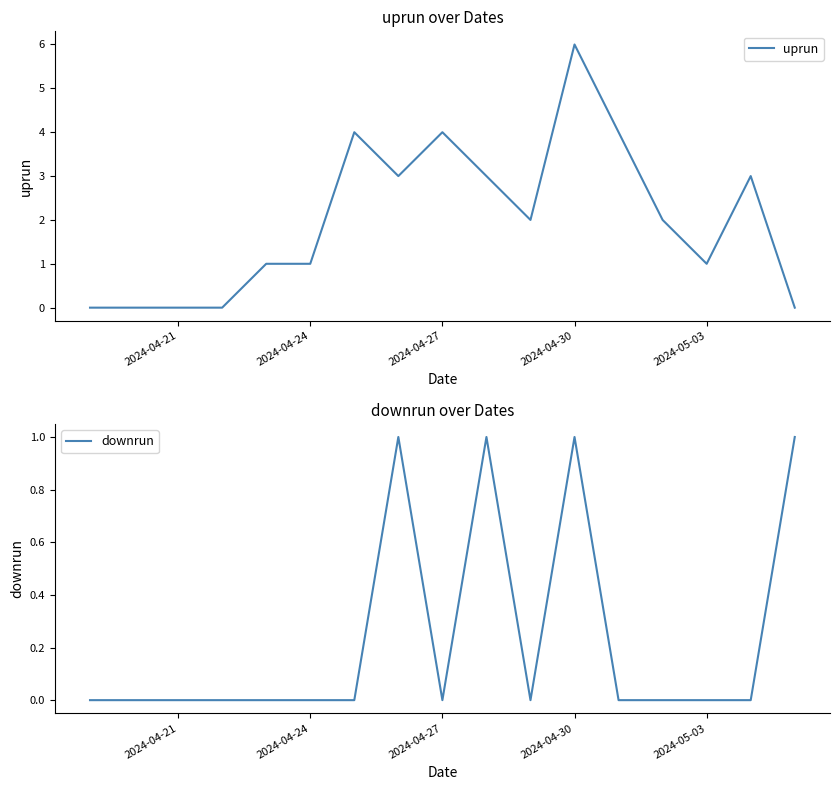

Which series ends up on top after the final intersection of downrun and uprun?

downrun